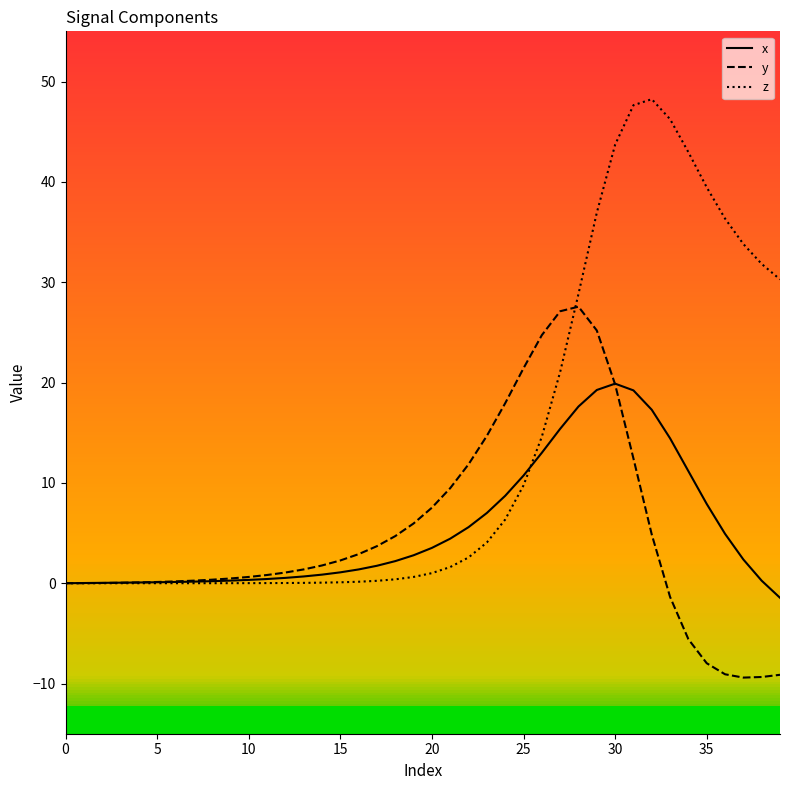

Where do z and y first cross each other?

27 and 28